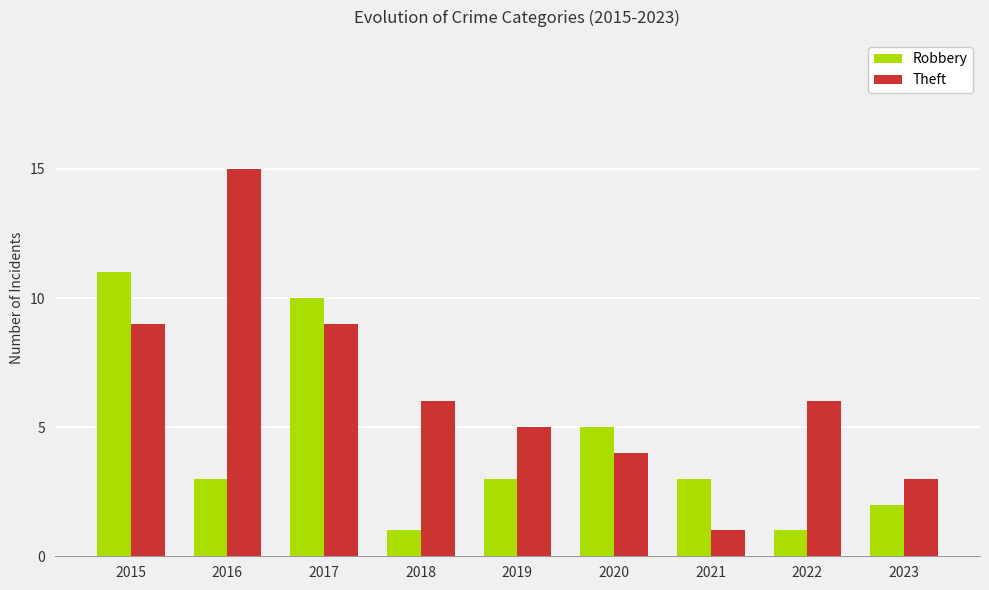

At how many categories does at least one series exceed 7?

3